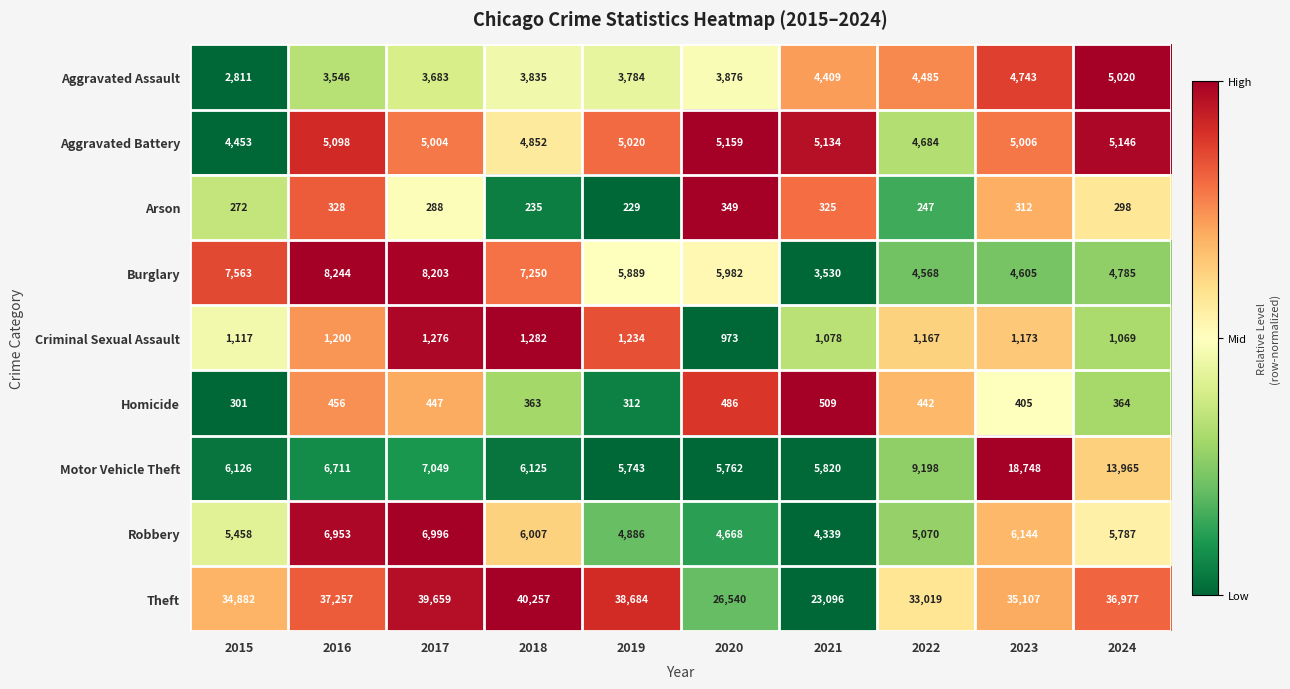

Count the number of data series in this chart.

9